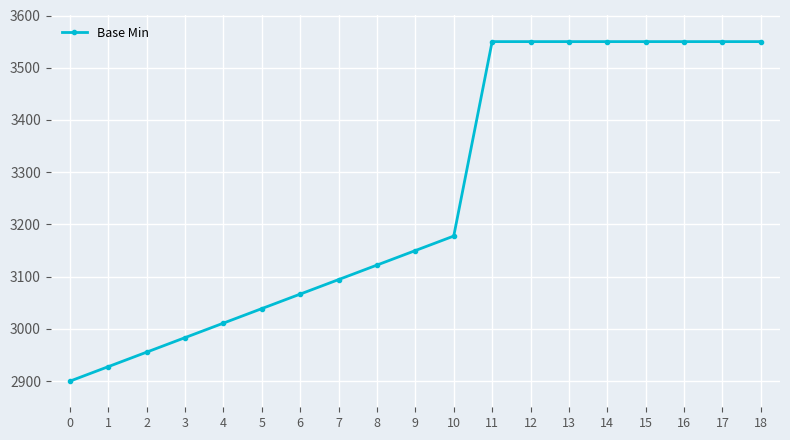

Read the value at 15.

3550.0